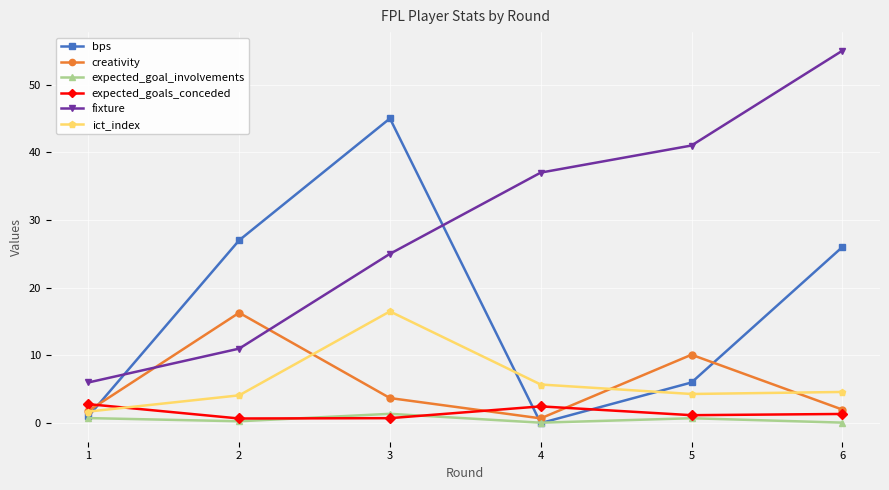

How many lines are shown in the chart?

6